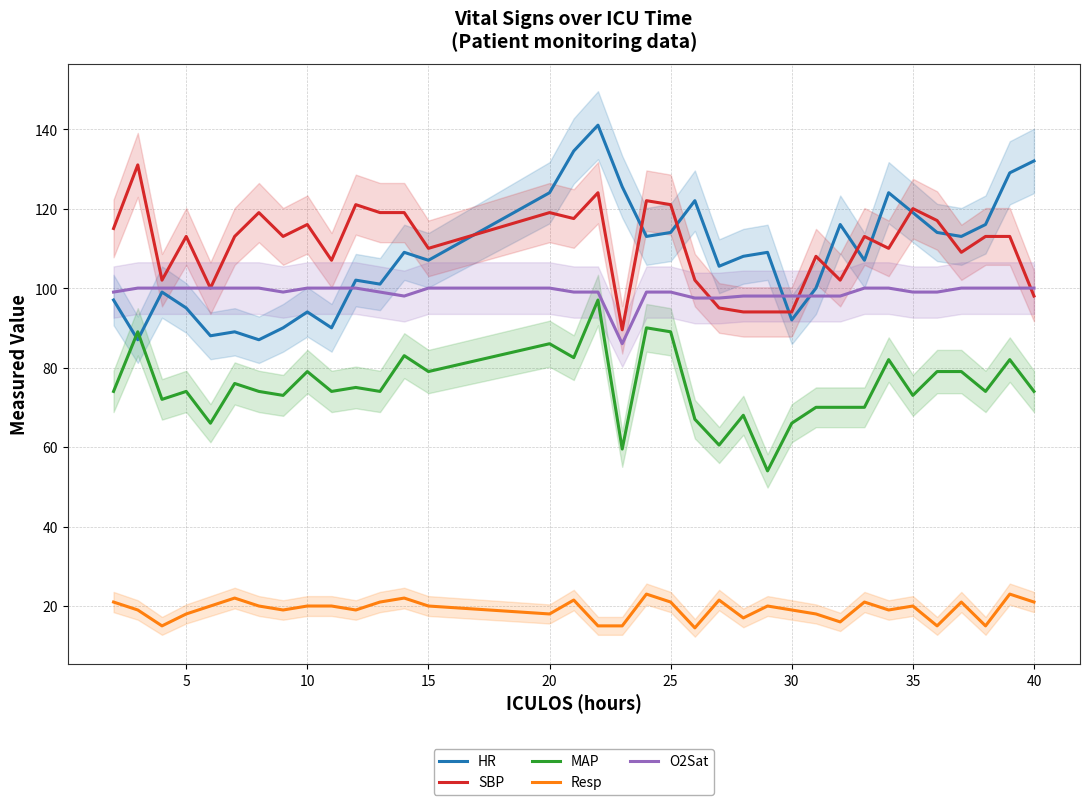

True or false: SBP and Resp intersect in this chart.

False